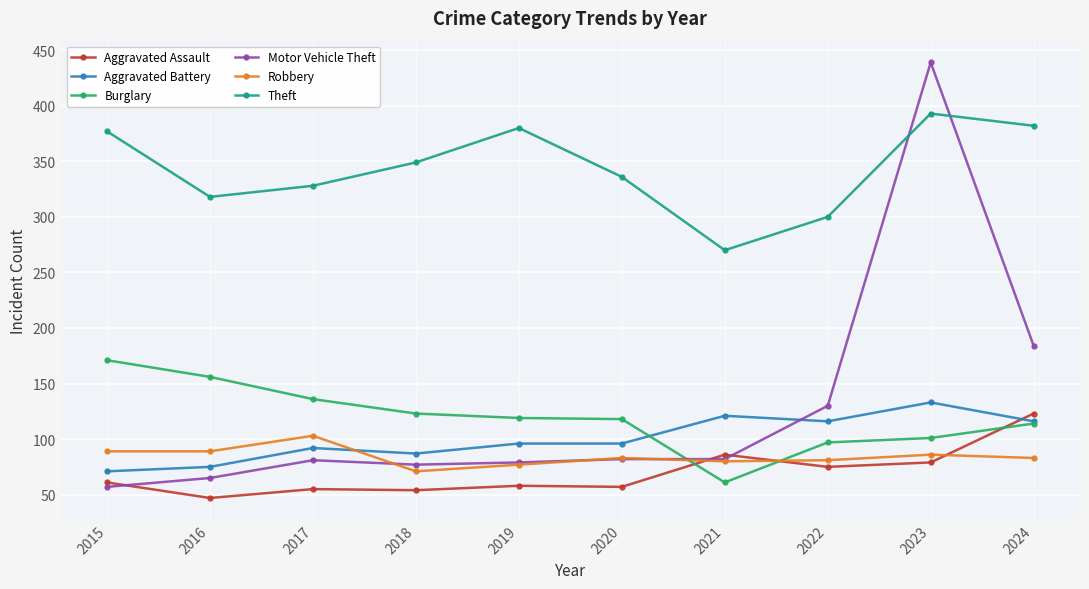

In Theft, how many points are higher than both neighbors (excluding endpoints)?

2